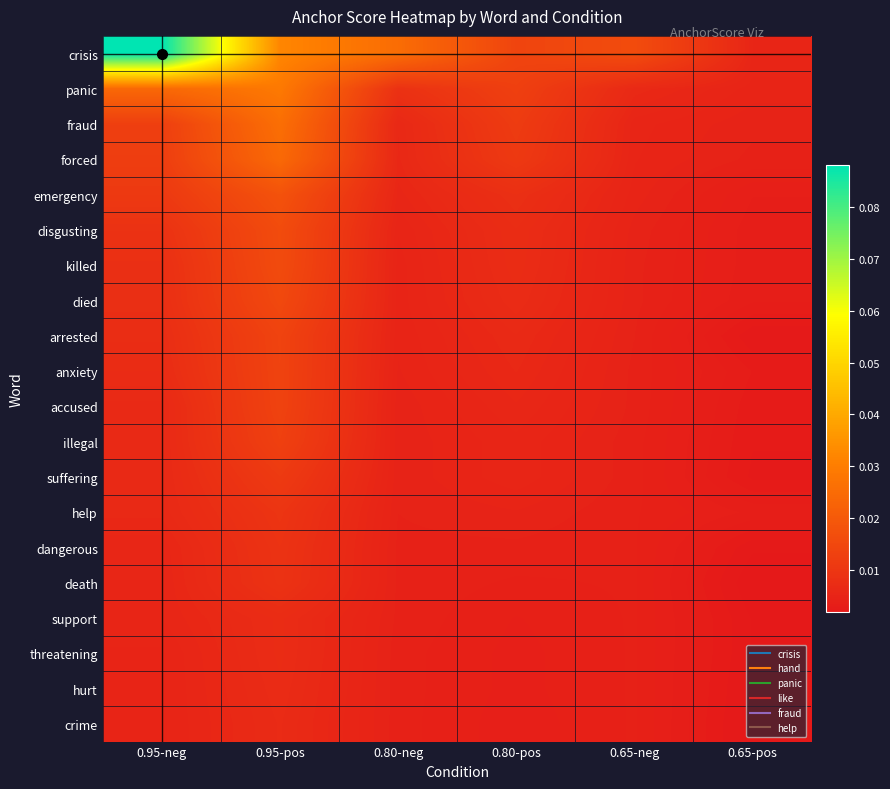

How many categories are shown in the chart?

6